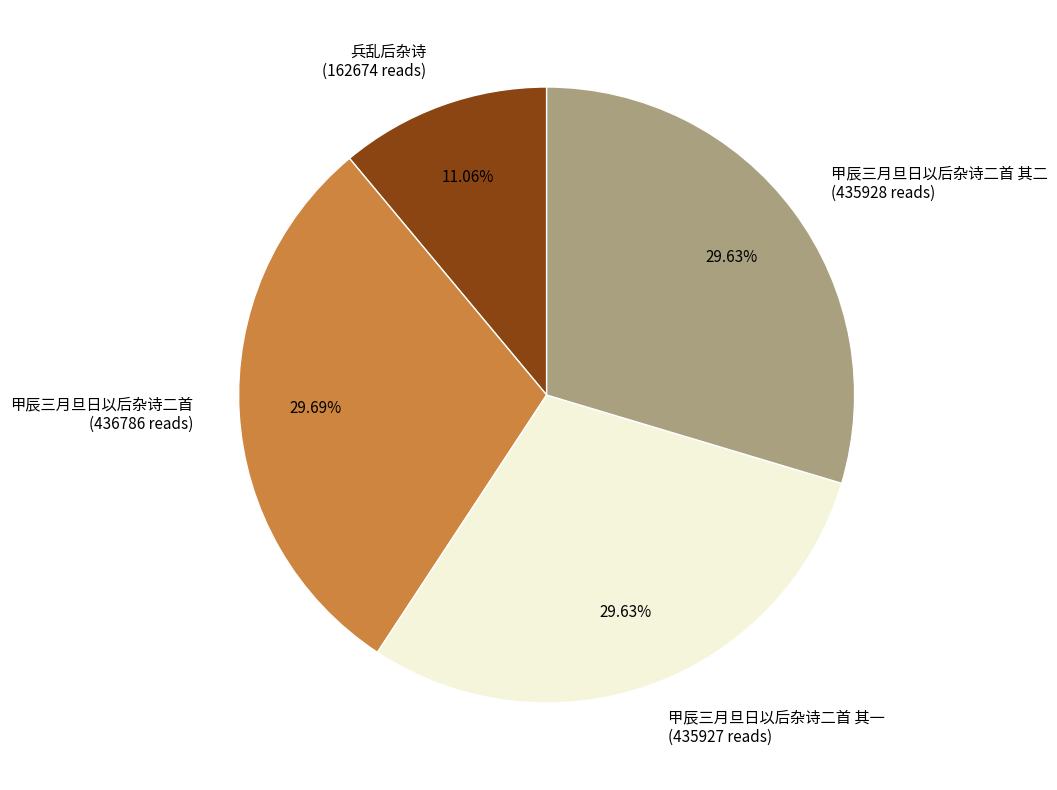

To the nearest percent, what is the difference between the largest and smallest slice percentages?

19%